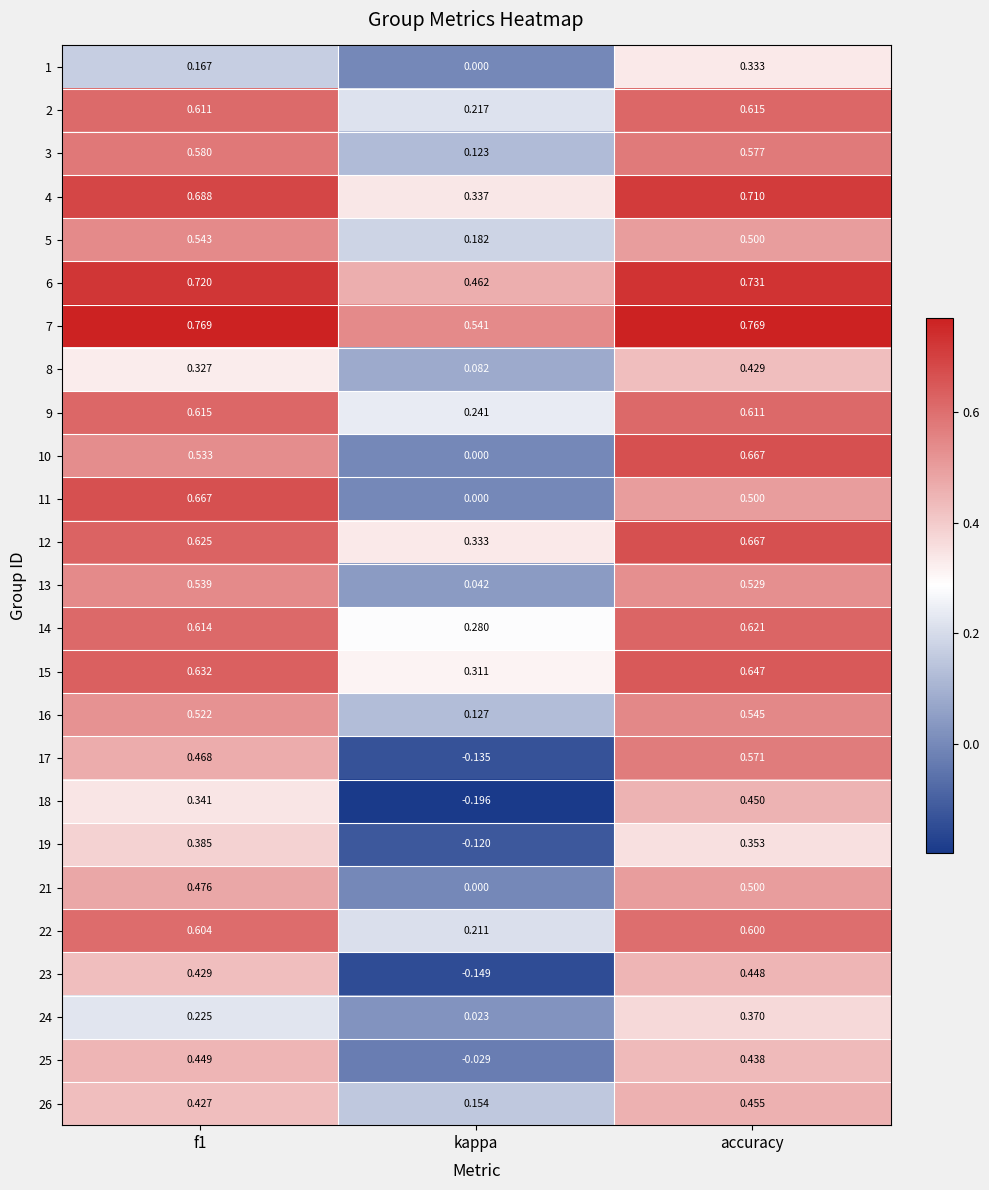

Which category has the lowest value in the 5 series?

kappa